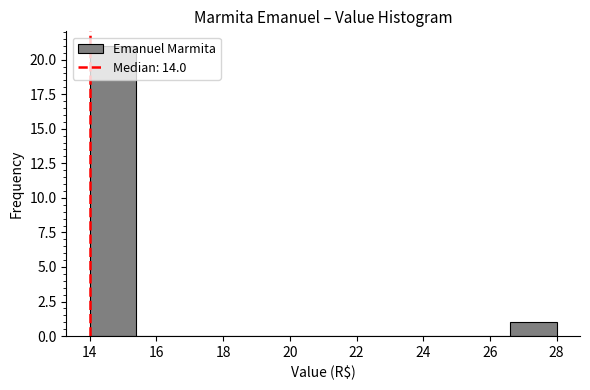

What is the height of the bar covering 14.0 to 15.4 on the x-axis? The values are not printed on the chart, so give them approximately, as read against the axis.

21